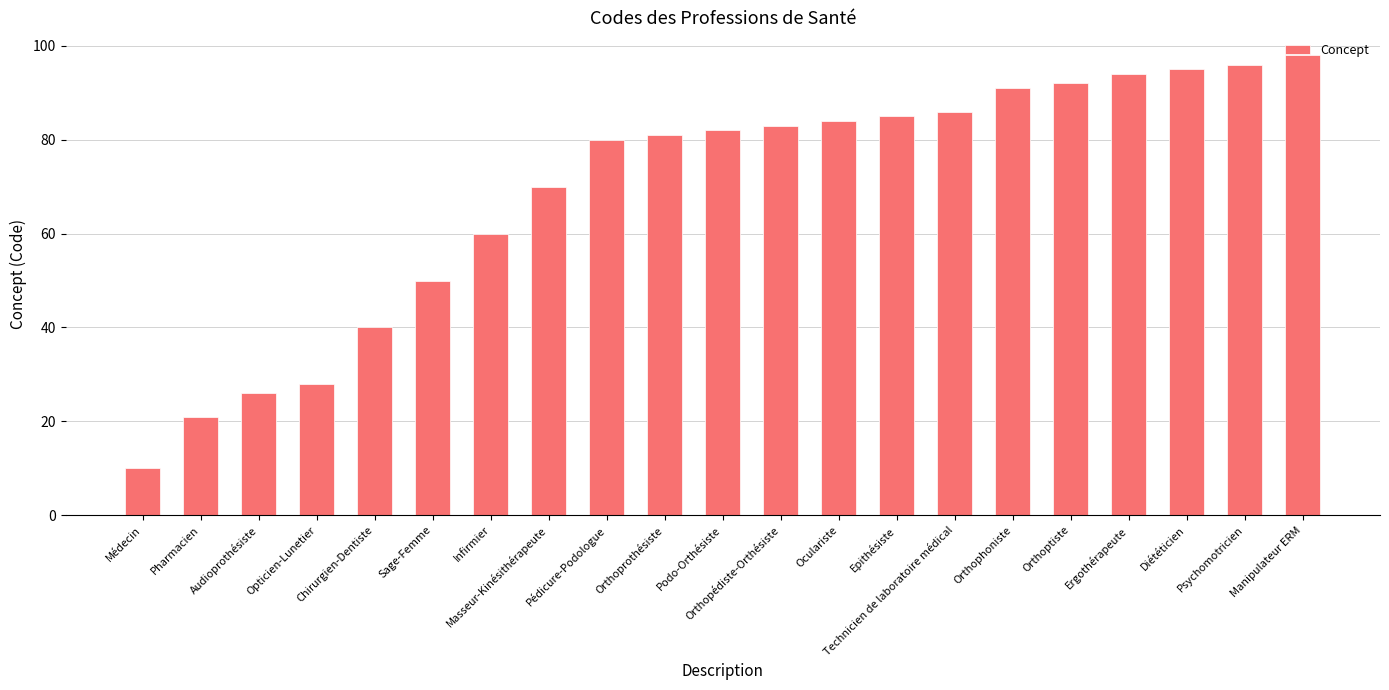

The chart shows a value of 54 at Manipulateur ERM. True or false?

False